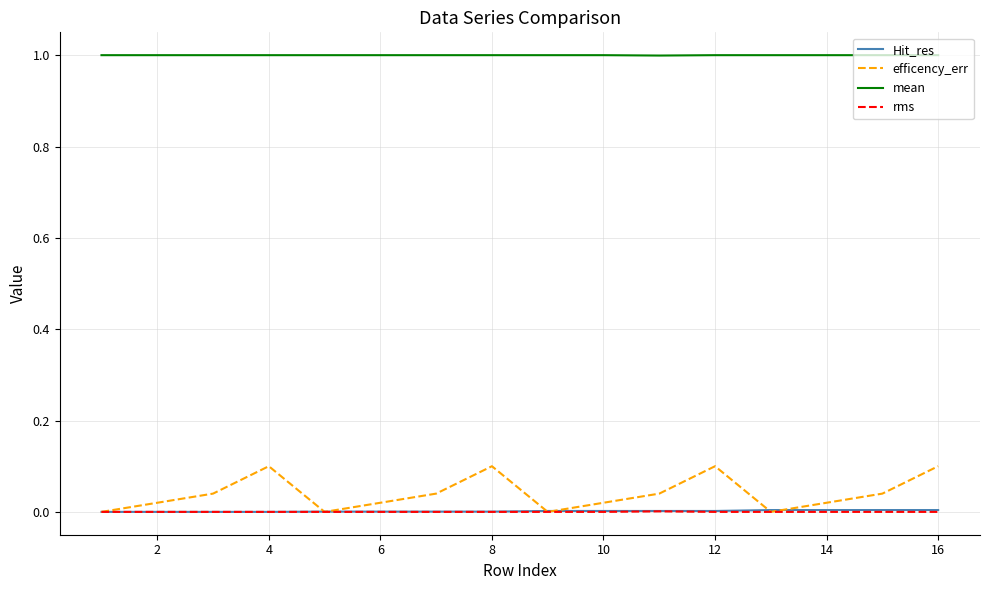

At how many categories does at least one series exceed 0?

16